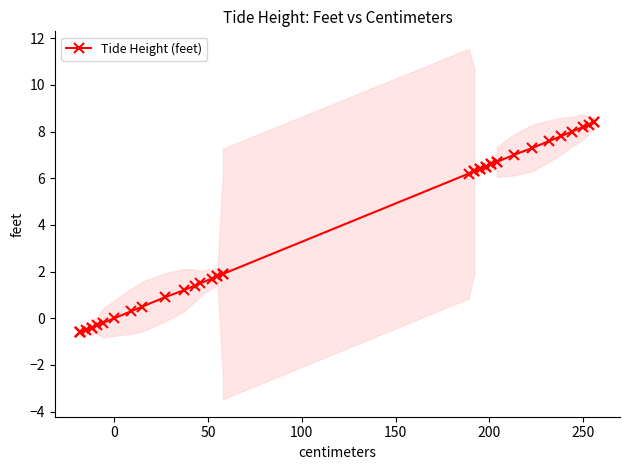

How many lines are shown in the chart?

1